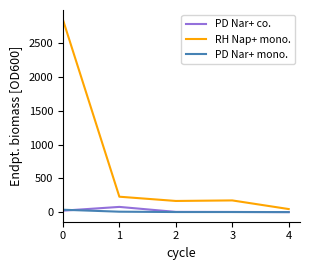

What is the sum of the PD Nar+ co. values at 3 and 1?

81